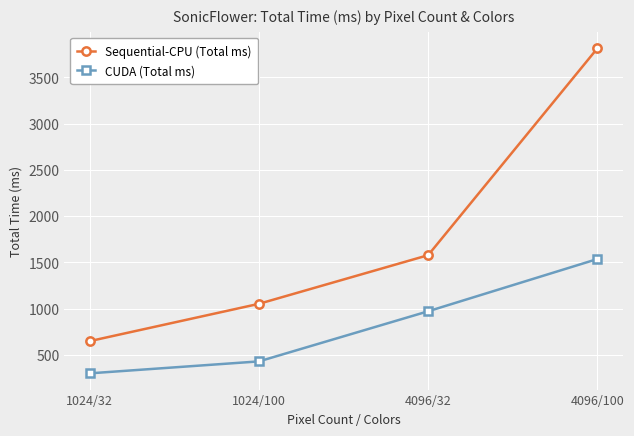

What is the difference between the maximum and minimum values in the Sequential-CPU (Total ms) series?

3164.5